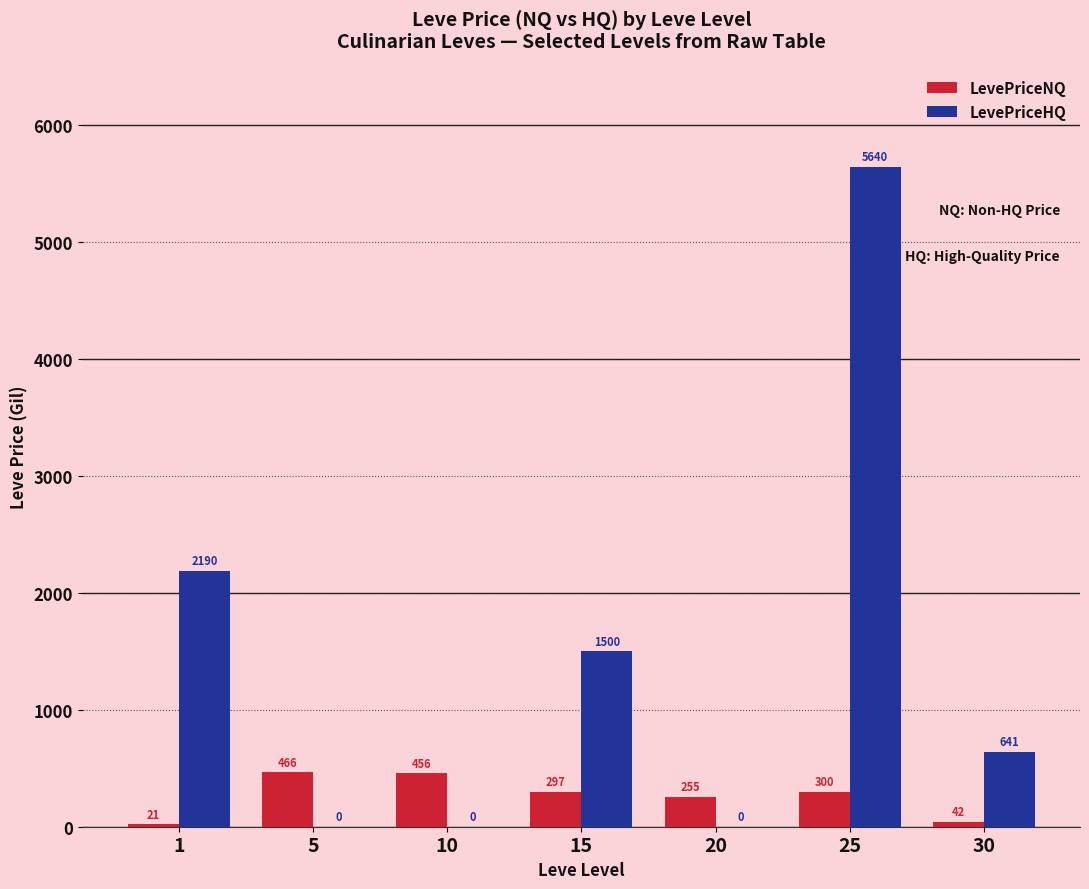

Where is LevePriceNQ nearest to the value 243?

20